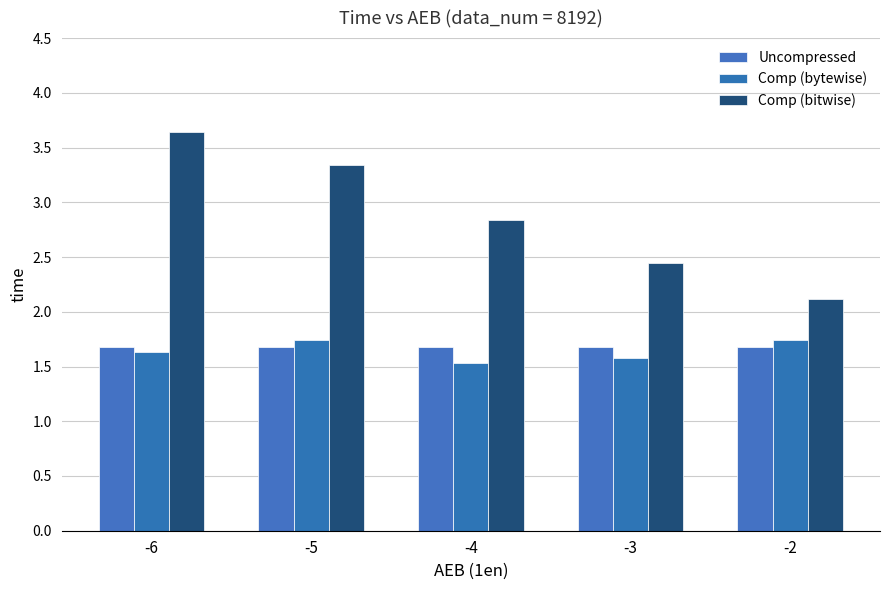

What is the difference between the highest and lowest values at -4?

1.3